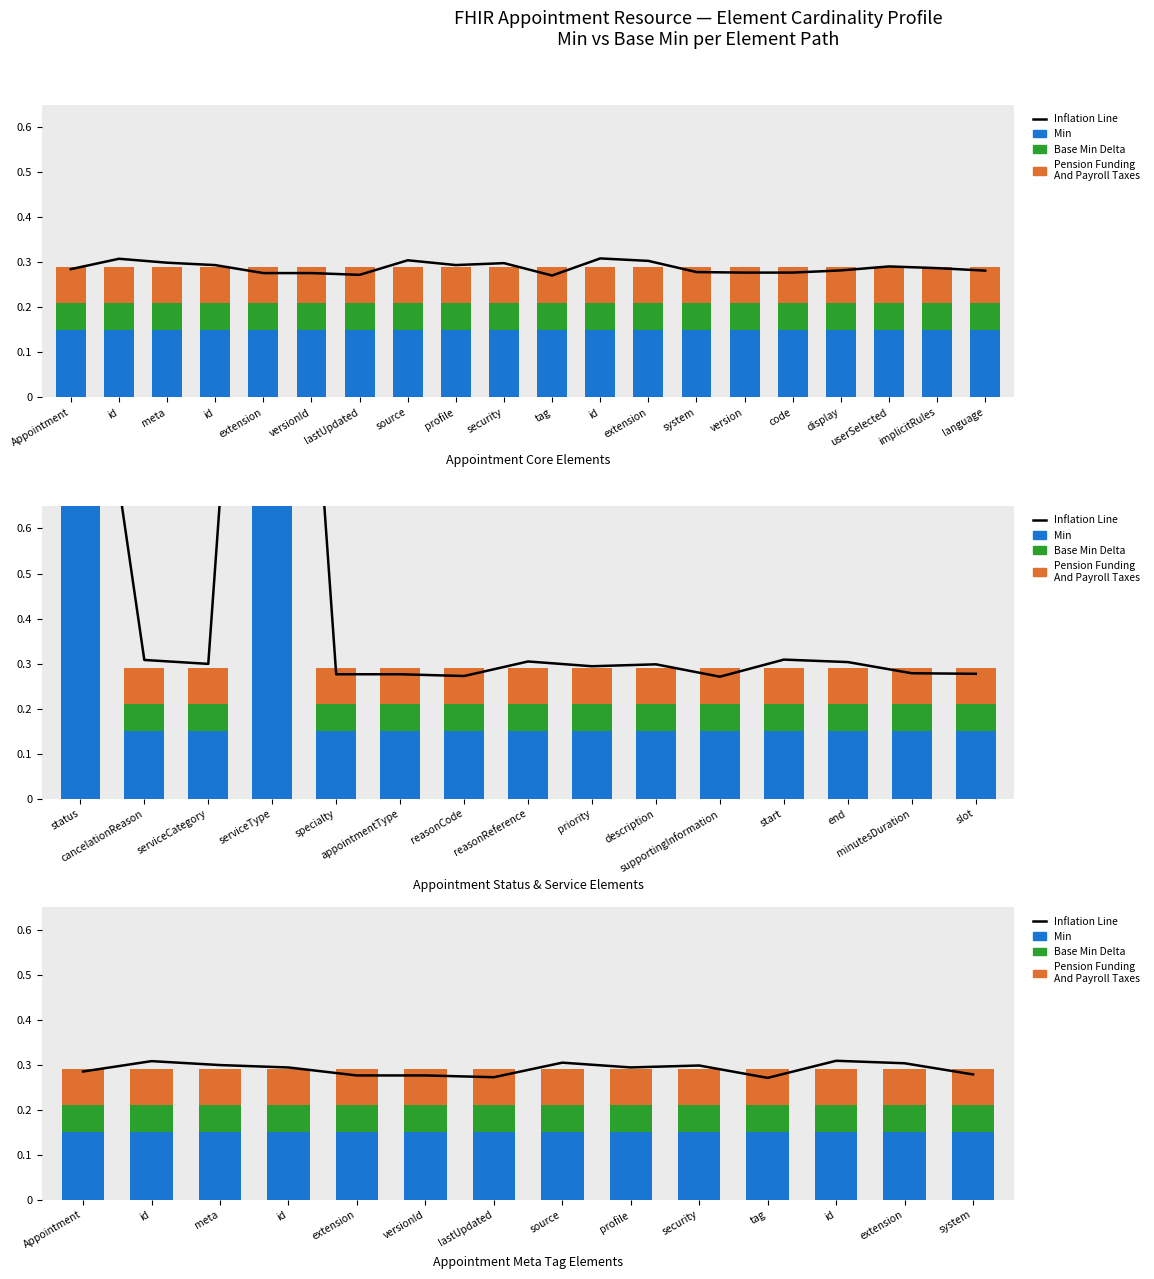

What value does the Pension Funding And Payroll Taxes series have at extension?

0.1